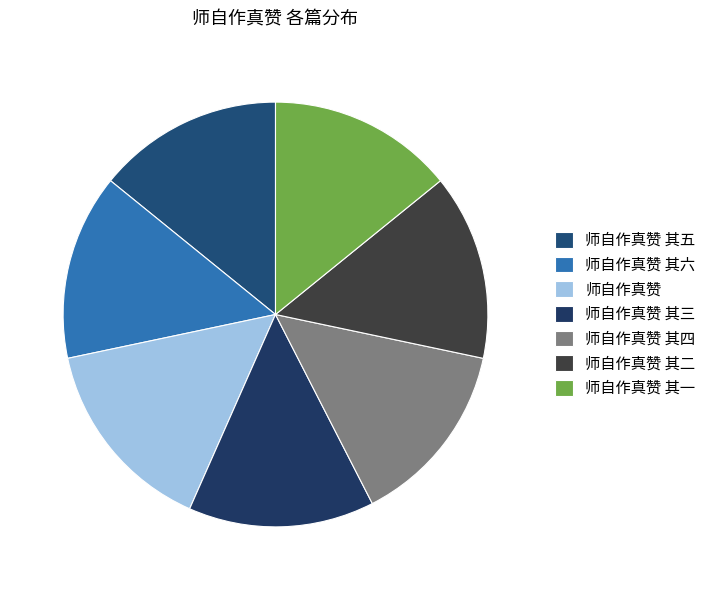

How many segments does this pie chart have?

7